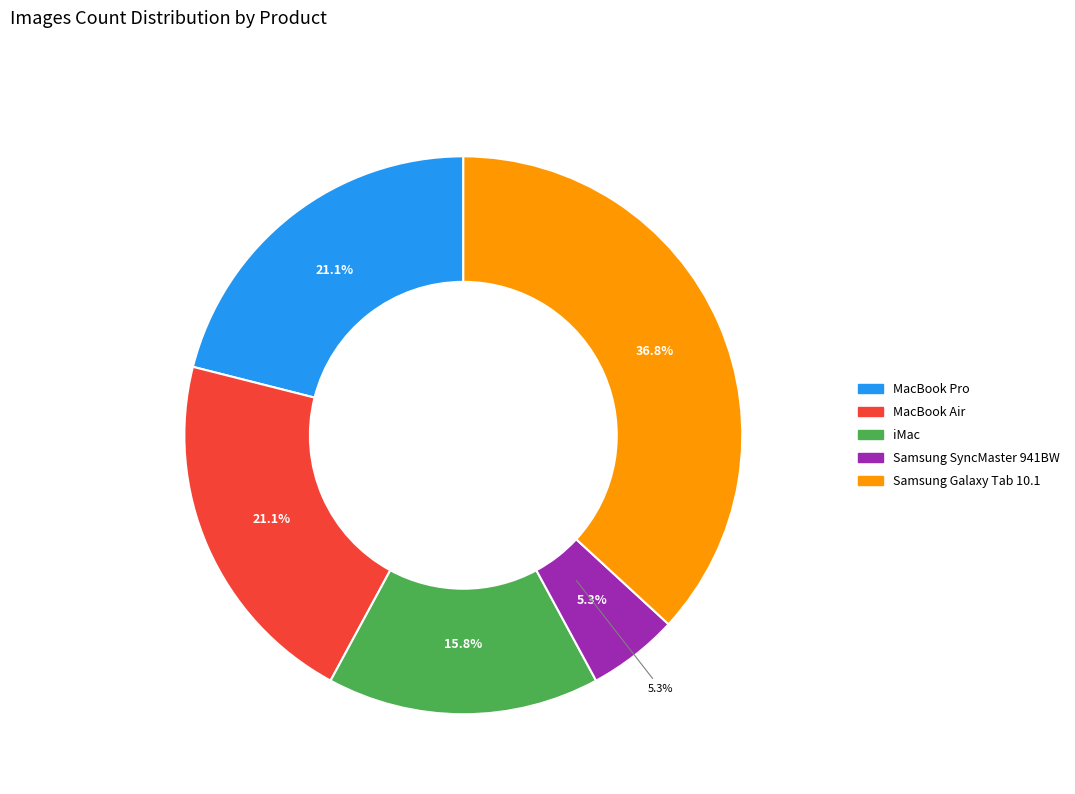

Does Samsung Galaxy Tab 10.1 represent more than half of the total?

No